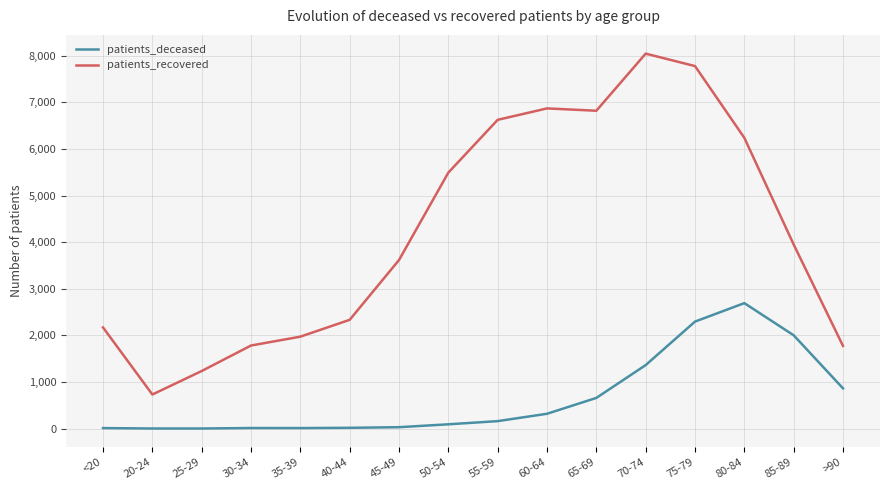

True or false: patients_deceased and patients_recovered intersect in this chart.

False